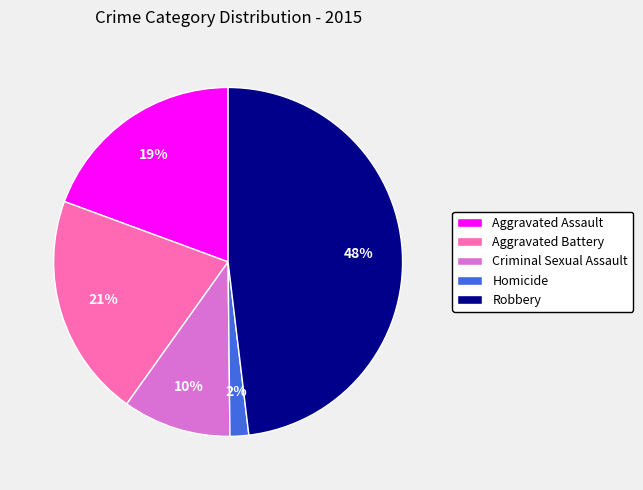

Which slice is the smallest?

Homicide